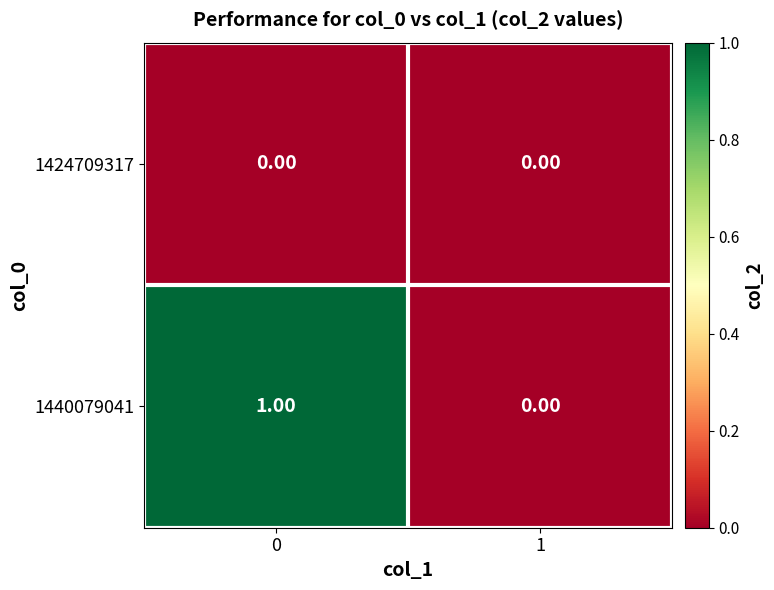

At 0, list the series in order from largest to smallest.

1440079041, 1424709317